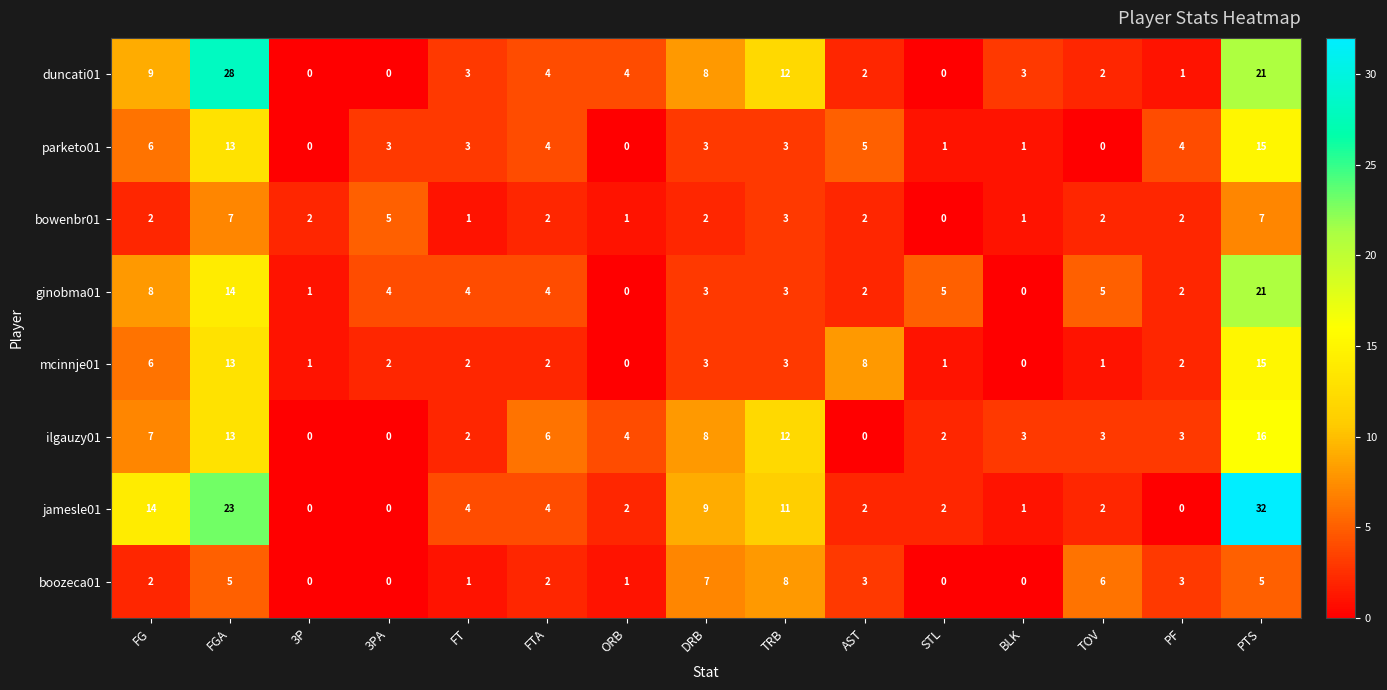

What is the difference between the maximum and minimum values in the parketo01 series?

15